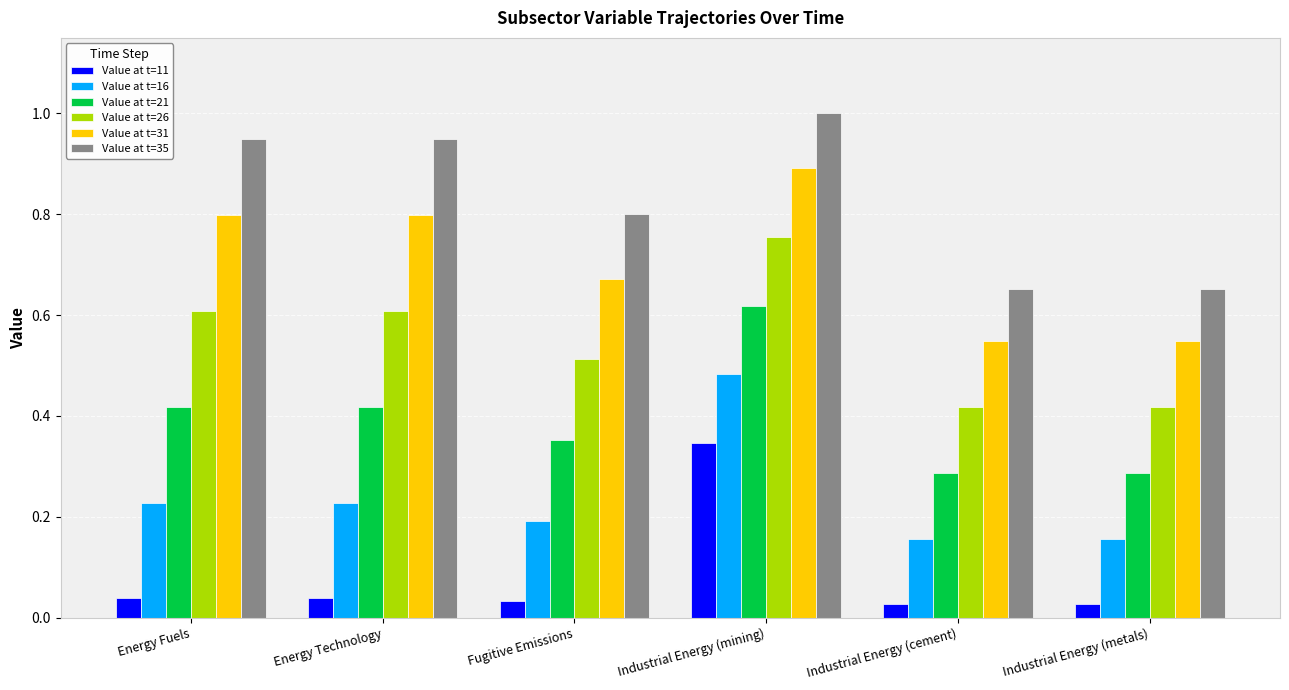

The Value at t=16 series shows 0.1 at Industrial Energy (metals). True or false?

False